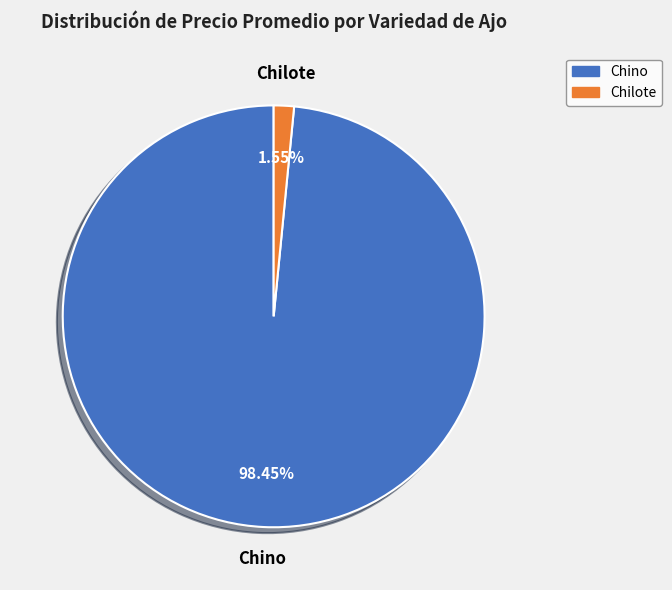

Which category has the smallest portion of the pie?

Chilote